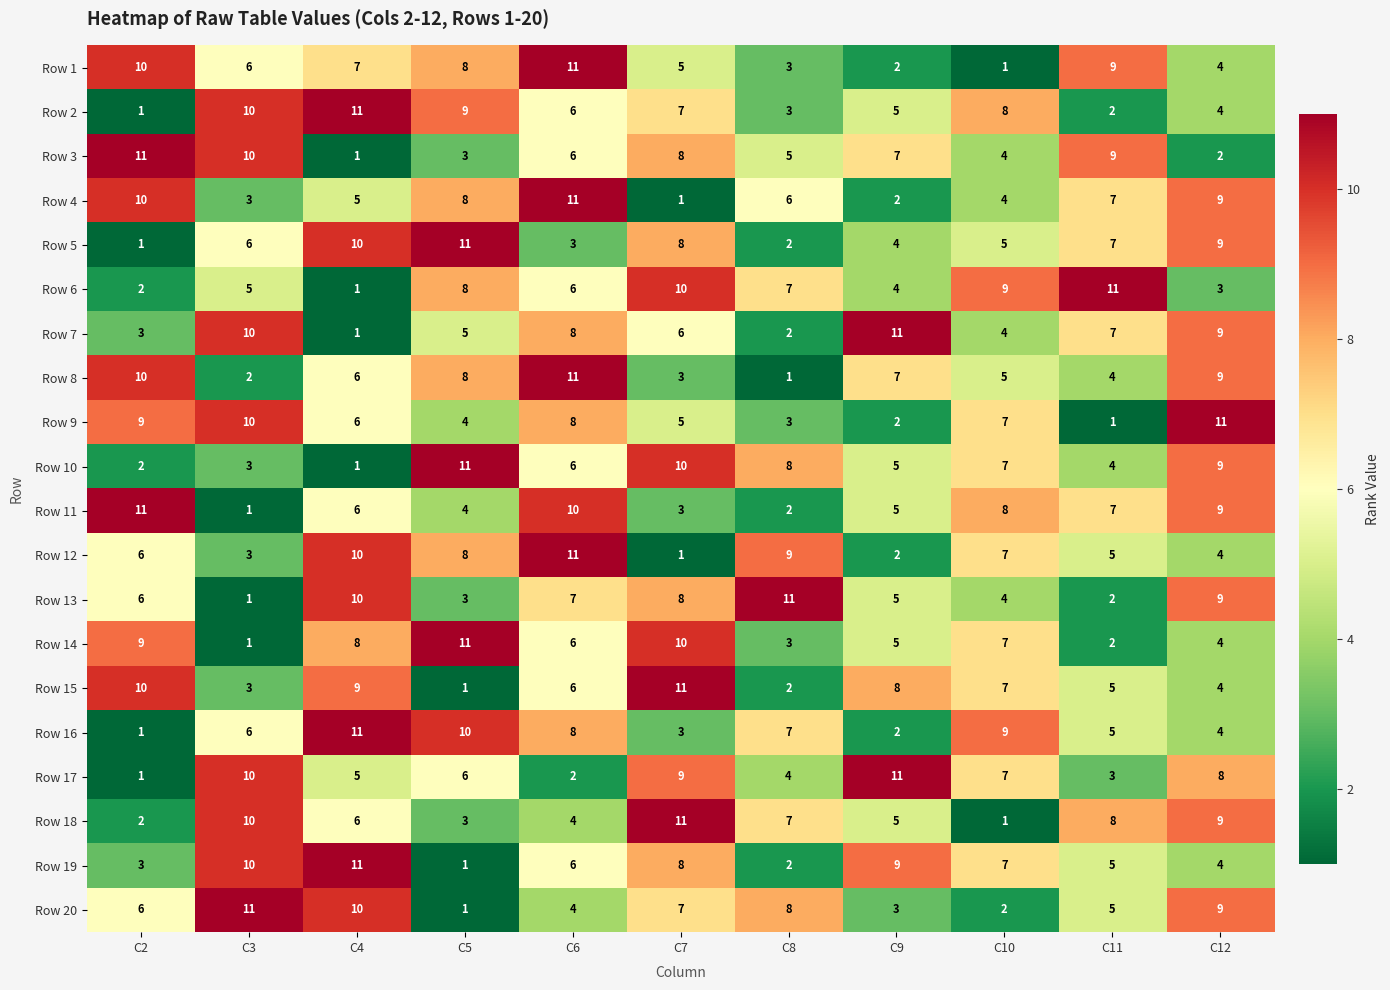

Is it true that Row 11 equals 7 at C11?

True